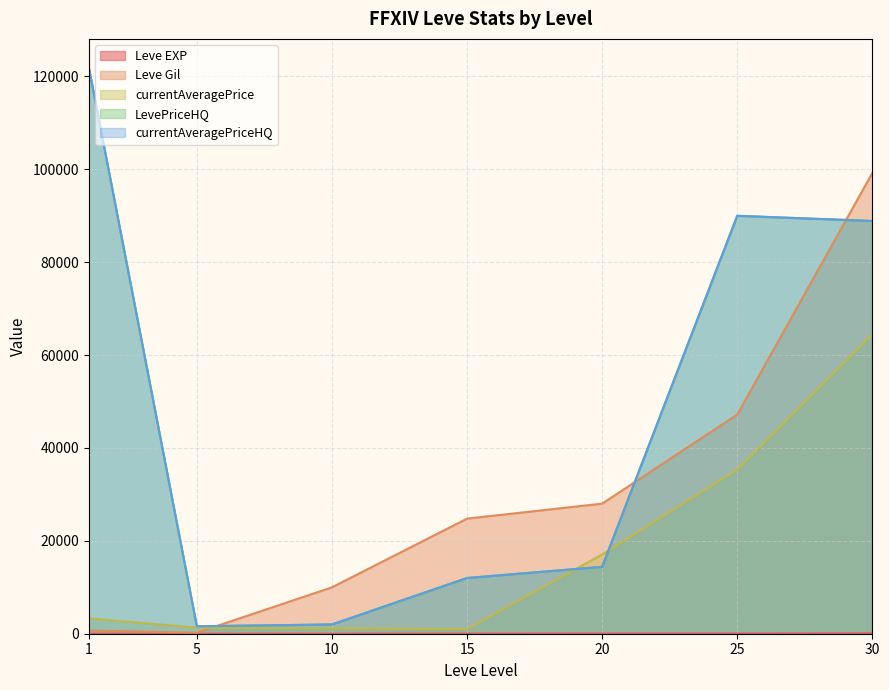

At which category is the sum across all series the highest?

30